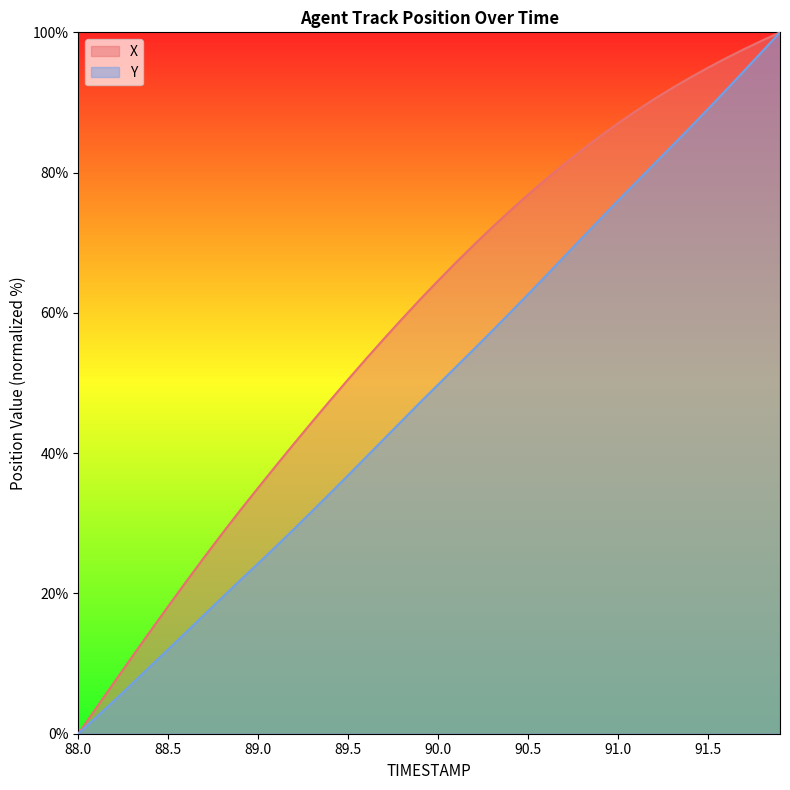

How many lines are shown in the chart?

2